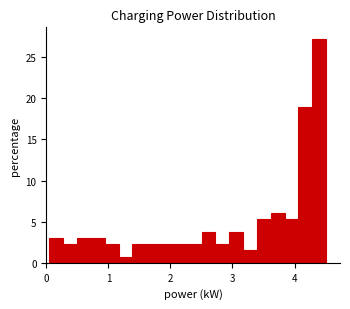

Around what value on the x-axis is the tallest bar? Give the approximate position of its centre, as read against the axis.

4.4